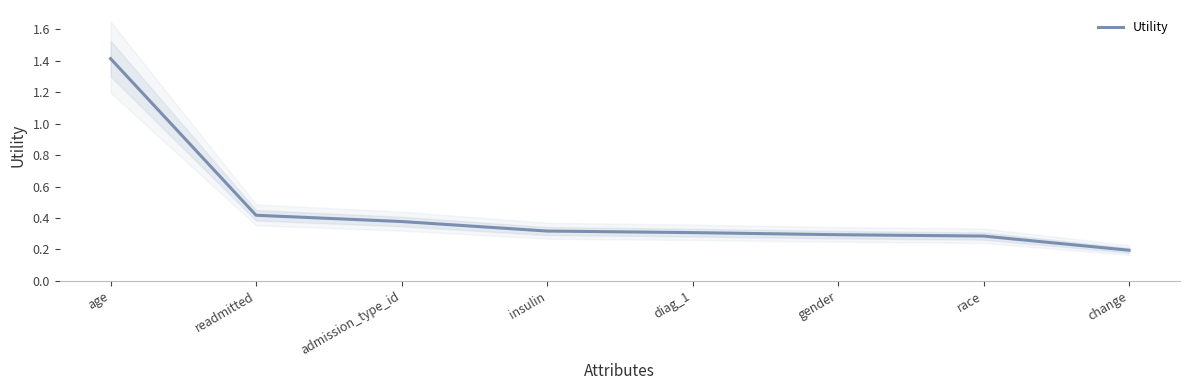

Does the chart display data point markers on the line(s)?

No